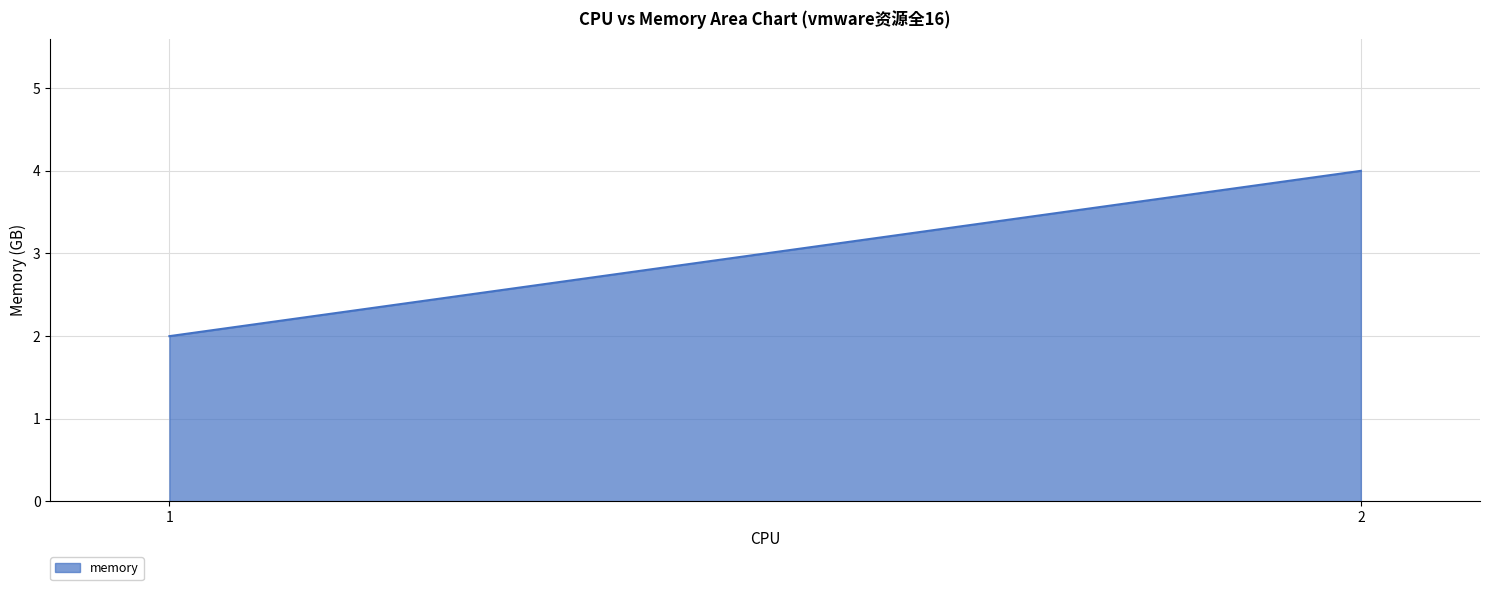

The chart shows a value of 2 at vc-vm (cpu=1). True or false?

True